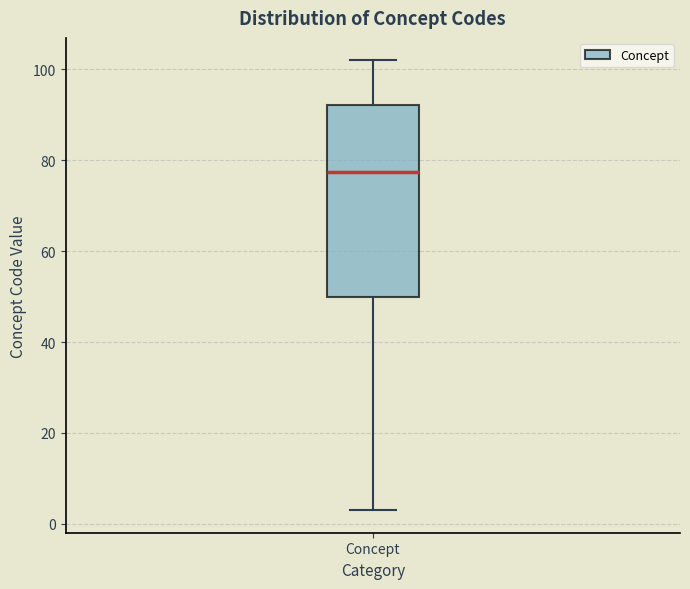

Read this box plot against the y-axis: the position of the median line, the range covered by the box, and the ends of both whiskers. The values are not printed on the chart, so give them approximately, as read against the axis.

median 78, box 50 to 92, whiskers 4 to 102